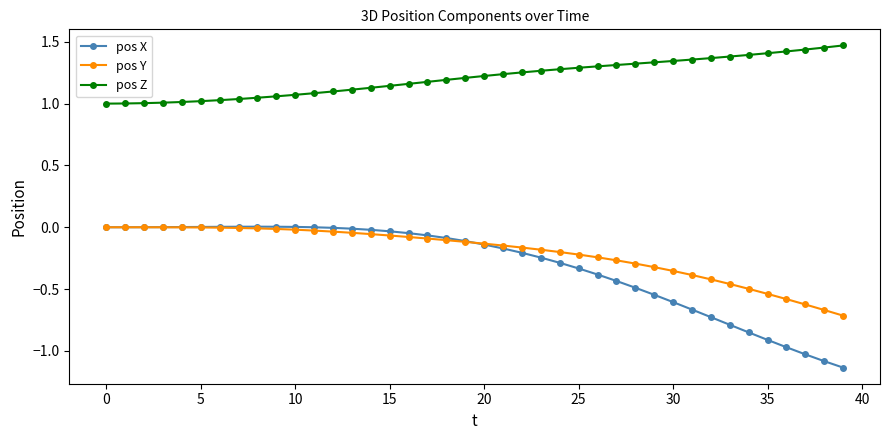

True or false: pos Y and pos Z intersect in this chart.

False